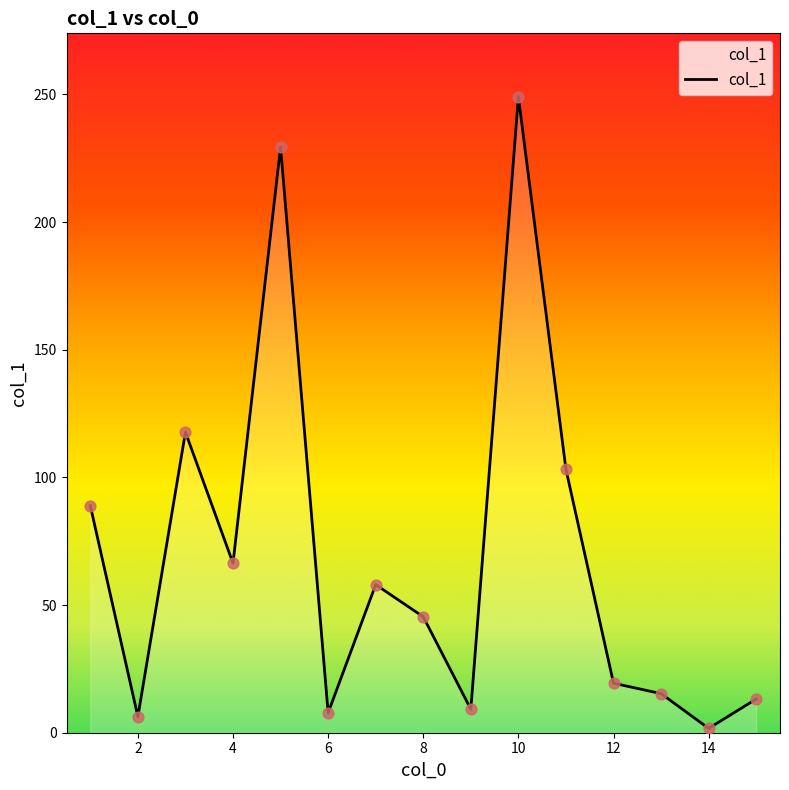

What is the difference between the maximum and minimum values?

247.3